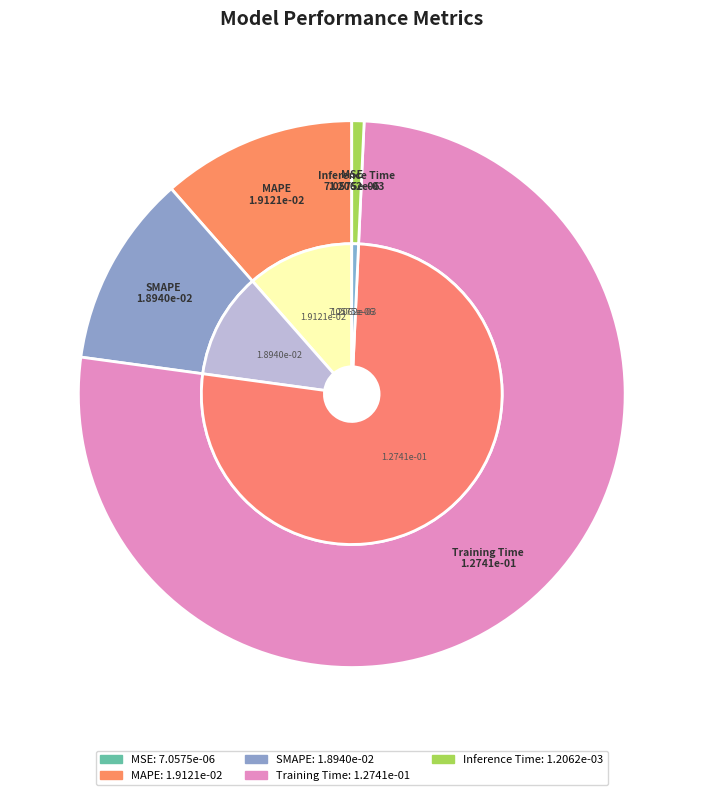

How much of the chart is everything except Inference Time?

99.3%